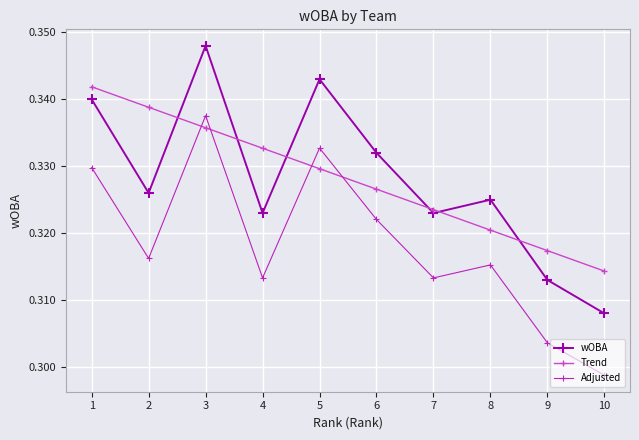

Which category has the highest value across all series?

3